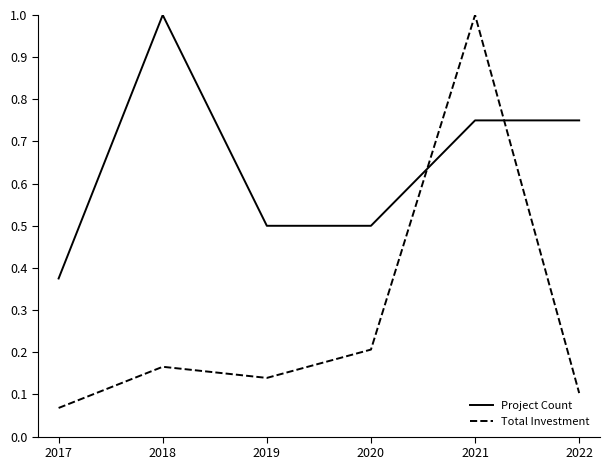

At which label does Total Investment reach its peak?

2021